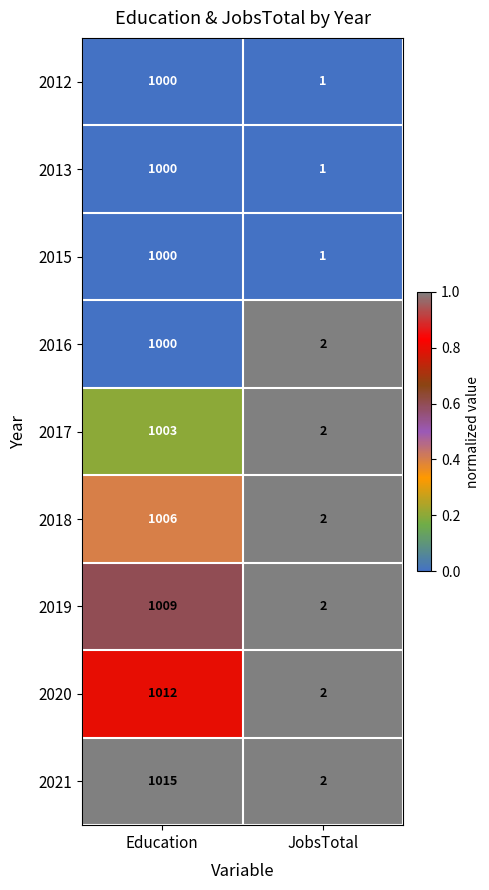

Is it true that 2017 equals 569 at Education?

False